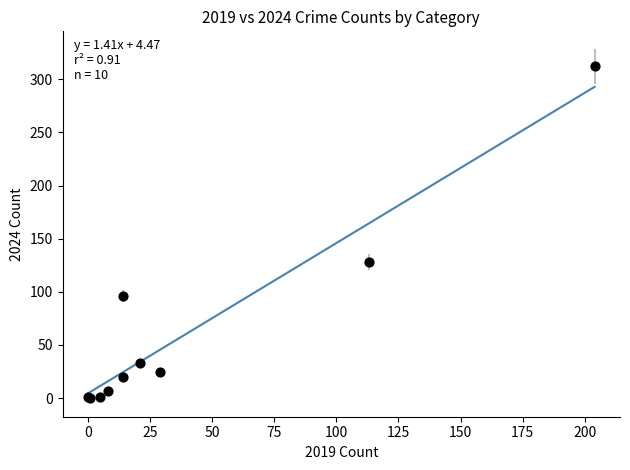

What Y value in the scatter plot is closest to 156?

128